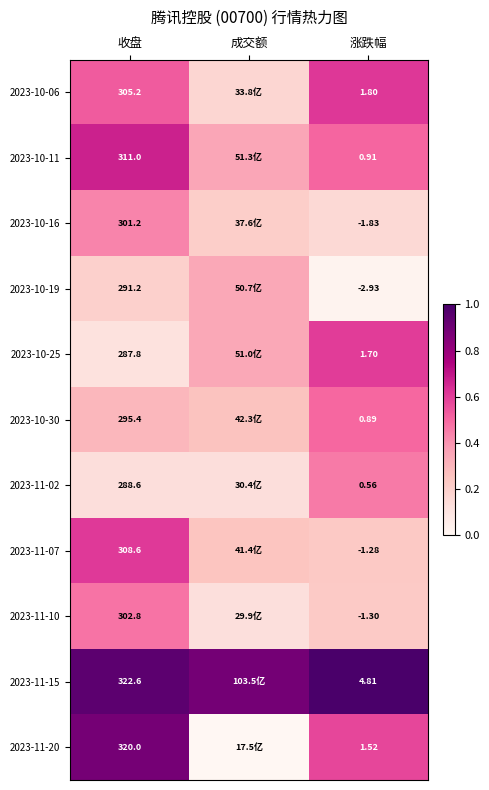

Is the value of 2023-11-07 at 涨跌幅 greater than the value of 2023-10-06 at 收盘?

No